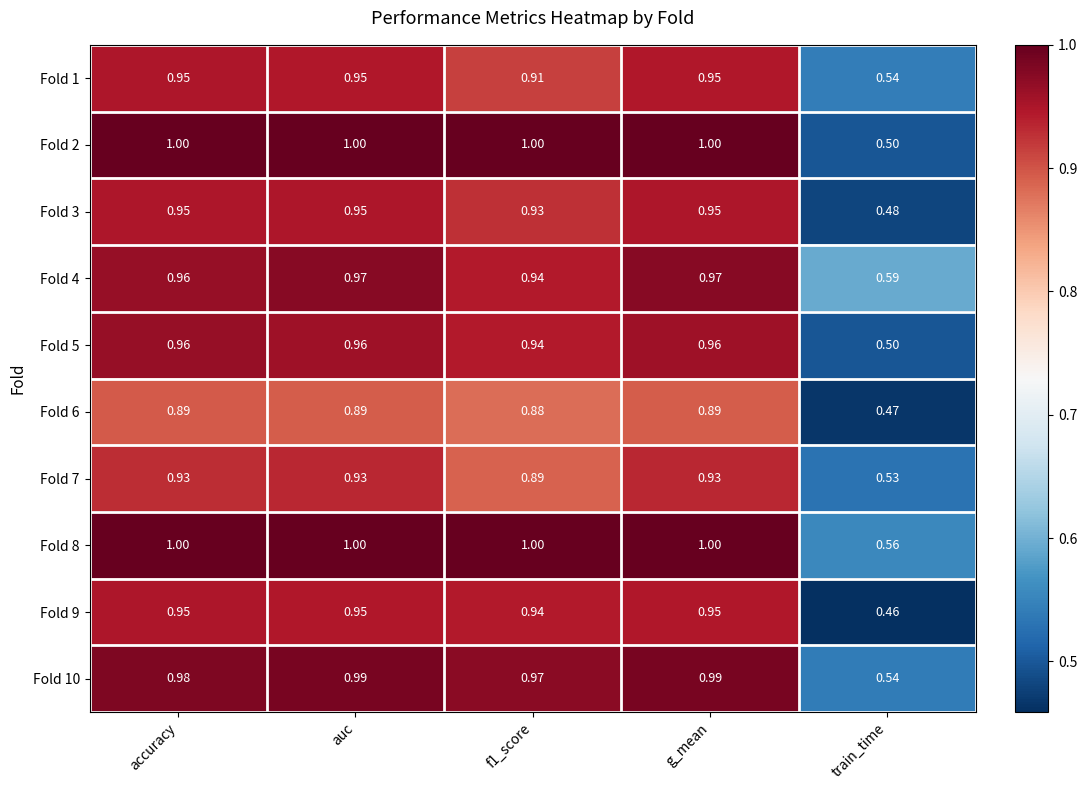

At which label is Fold 9 closest to 0?

train_time